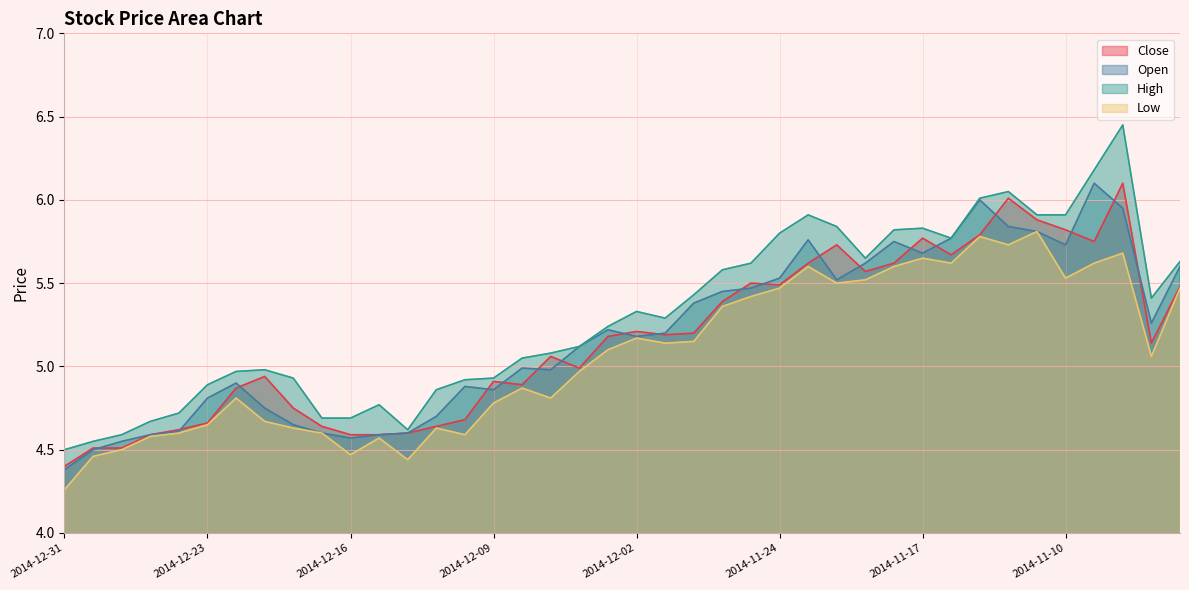

Reading left to right, what are all the values shown in this chart?

Close: 2014-12-31=4.4	2014-12-30=4.5	2014-12-29=4.5	2014-12-26=4.6	2014-12-24=4.6	2014-12-23=4.7	2014-12-22=4.9	2014-12-19=4.9	2014-12-18=4.8	2014-12-17=4.6	2014-12-16=4.6	2014-12-15=4.6	2014-12-12=4.6	2014-12-11=4.6	2014-12-10=4.7	2014-12-09=4.9	2014-12-08=4.9	2014-12-05=5.1	2014-12-04=5.0	2014-12-03=5.2	2014-12-02=5.2	2014-12-01=5.2	2014-11-28=5.2	2014-11-26=5.4	2014-11-25=5.5	2014-11-24=5.5	2014-11-21=5.6	2014-11-20=5.7	2014-11-19=5.6	2014-11-18=5.6	2014-11-17=5.8	2014-11-14=5.7	2014-11-13=5.8	2014-11-12=6.0	2014-11-11=5.9	2014-11-10=5.8	2014-11-07=5.8	2014-11-06=6.1	2014-11-05=5.1	2014-11-04=5.5
Open: 2014-12-31=4.4	2014-12-30=4.5	2014-12-29=4.5	2014-12-26=4.6	2014-12-24=4.6	2014-12-23=4.8	2014-12-22=4.9	2014-12-19=4.8	2014-12-18=4.7	2014-12-17=4.6	2014-12-16=4.6	2014-12-15=4.6	2014-12-12=4.6	2014-12-11=4.7	2014-12-10=4.9	2014-12-09=4.9	2014-12-08=5.0	2014-12-05=5.0	2014-12-04=5.1	2014-12-03=5.2	2014-12-02=5.2	2014-12-01=5.2	2014-11-28=5.4	2014-11-26=5.5	2014-11-25=5.5	2014-11-24=5.5	2014-11-21=5.8	2014-11-20=5.5	2014-11-19=5.6	2014-11-18=5.8	2014-11-17=5.7	2014-11-14=5.8	2014-11-13=6.0	2014-11-12=5.8	2014-11-11=5.8	2014-11-10=5.7	2014-11-07=6.1	2014-11-06=6.0	2014-11-05=5.3	2014-11-04=5.6
High: 2014-12-31=4.5	2014-12-30=4.5	2014-12-29=4.6	2014-12-26=4.7	2014-12-24=4.7	2014-12-23=4.9	2014-12-22=5.0	2014-12-19=5.0	2014-12-18=4.9	2014-12-17=4.7	2014-12-16=4.7	2014-12-15=4.8	2014-12-12=4.6	2014-12-11=4.9	2014-12-10=4.9	2014-12-09=4.9	2014-12-08=5.0	2014-12-05=5.1	2014-12-04=5.1	2014-12-03=5.2	2014-12-02=5.3	2014-12-01=5.3	2014-11-28=5.4	2014-11-26=5.6	2014-11-25=5.6	2014-11-24=5.8	2014-11-21=5.9	2014-11-20=5.8	2014-11-19=5.7	2014-11-18=5.8	2014-11-17=5.8	2014-11-14=5.8	2014-11-13=6.0	2014-11-12=6.0	2014-11-11=5.9	2014-11-10=5.9	2014-11-07=6.2	2014-11-06=6.5	2014-11-05=5.4	2014-11-04=5.6
Low: 2014-12-31=4.3	2014-12-30=4.5	2014-12-29=4.5	2014-12-26=4.6	2014-12-24=4.6	2014-12-23=4.7	2014-12-22=4.8	2014-12-19=4.7	2014-12-18=4.6	2014-12-17=4.6	2014-12-16=4.5	2014-12-15=4.6	2014-12-12=4.4	2014-12-11=4.6	2014-12-10=4.6	2014-12-09=4.8	2014-12-08=4.9	2014-12-05=4.8	2014-12-04=5.0	2014-12-03=5.1	2014-12-02=5.2	2014-12-01=5.1	2014-11-28=5.2	2014-11-26=5.4	2014-11-25=5.4	2014-11-24=5.5	2014-11-21=5.6	2014-11-20=5.5	2014-11-19=5.5	2014-11-18=5.6	2014-11-17=5.7	2014-11-14=5.6	2014-11-13=5.8	2014-11-12=5.7	2014-11-11=5.8	2014-11-10=5.5	2014-11-07=5.6	2014-11-06=5.7	2014-11-05=5.1	2014-11-04=5.5